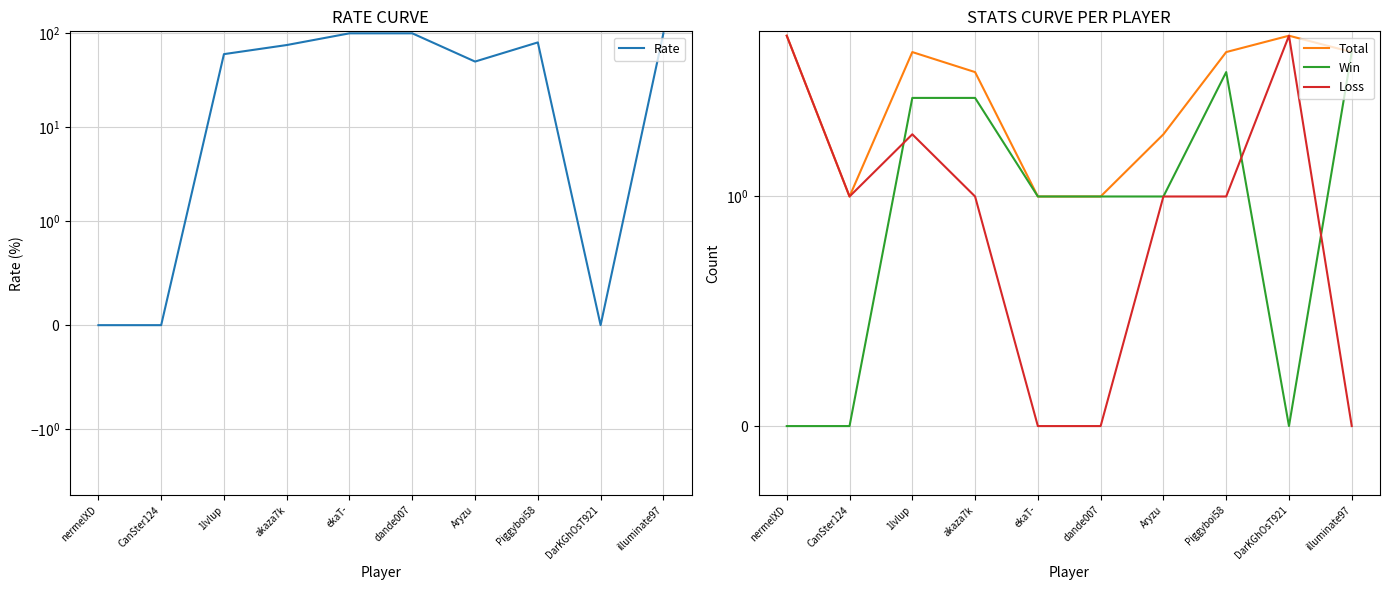

What is the highest value of the Total series?

6